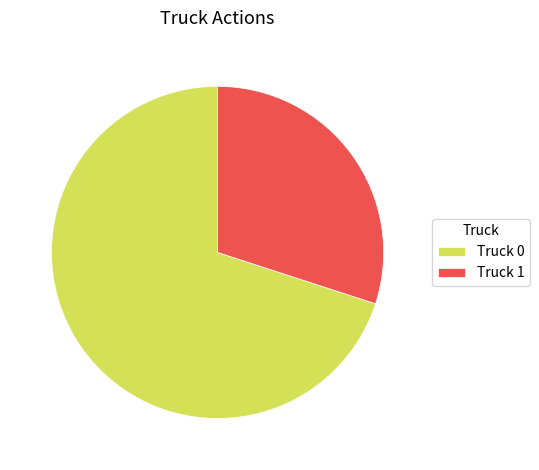

Which slice is the largest?

Truck 0